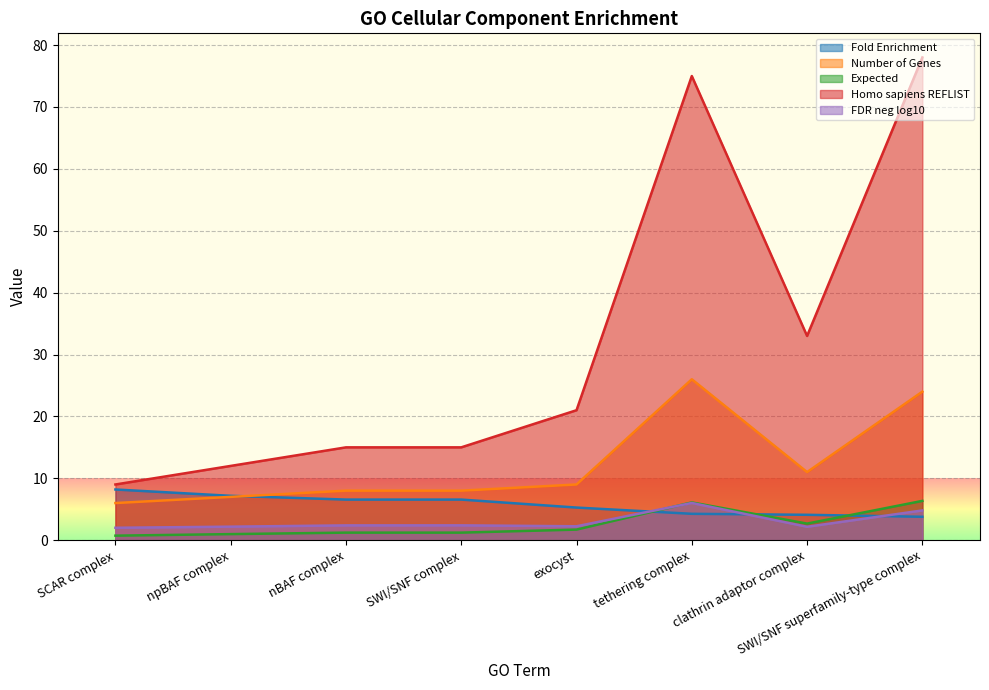

At which category does Expected reach its first local peak?

tethering complex